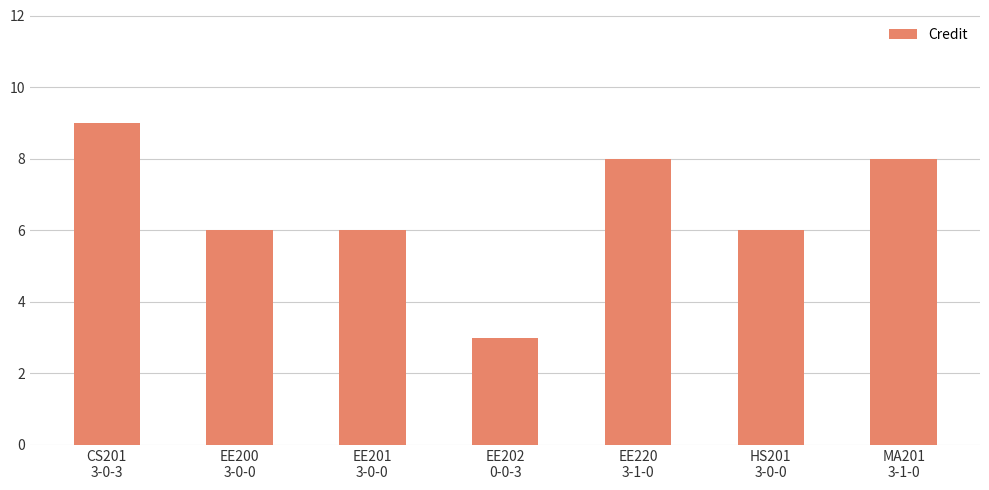

What is the change in value from HS201
3-0-0 to MA201
3-1-0?

+2